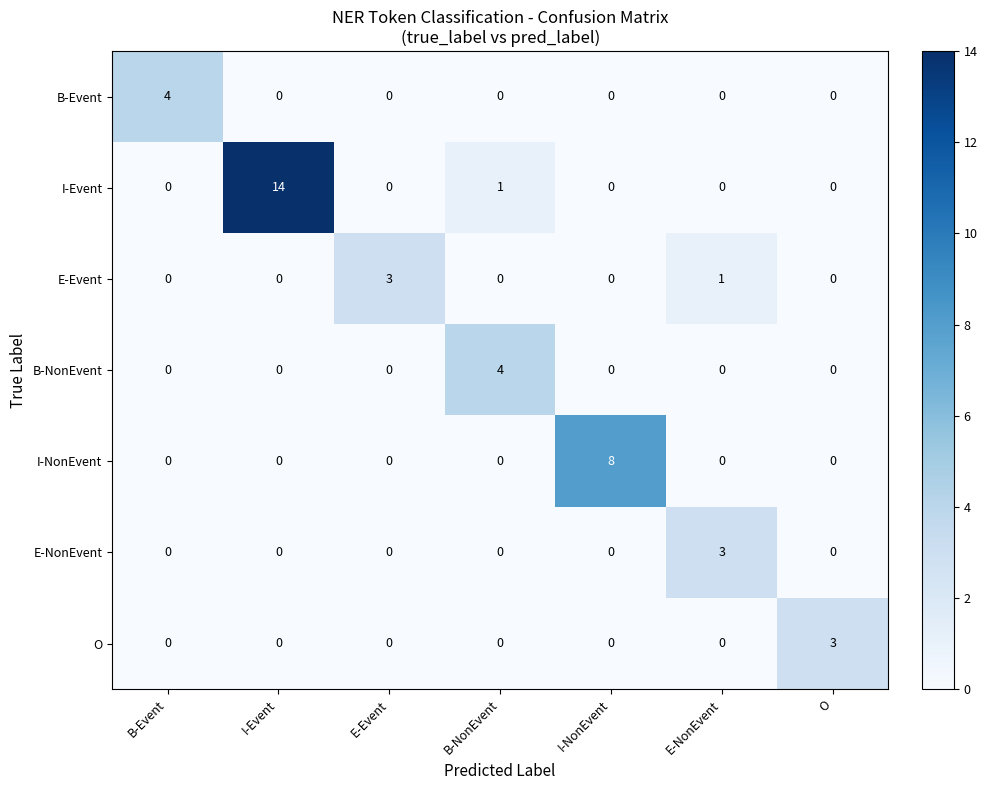

At which category is the sum across all series the highest?

I-Event